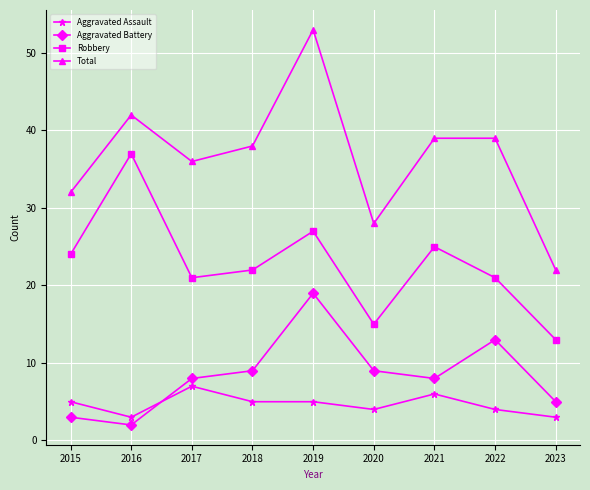

Rank the series by their maximum value, from highest to lowest.

Total, Robbery, Aggravated Battery, Aggravated Assault